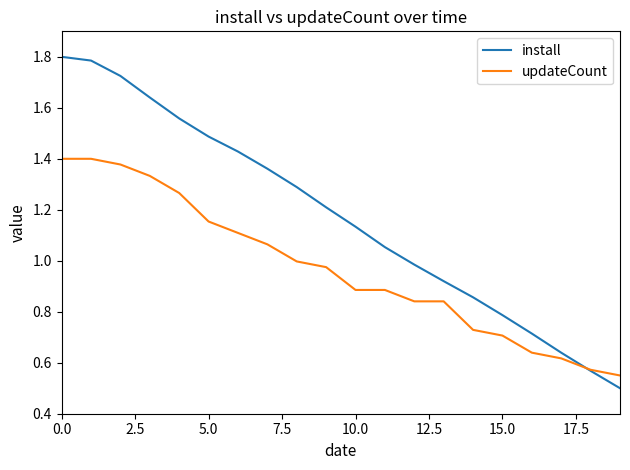

What is the greatest value displayed?

1.8